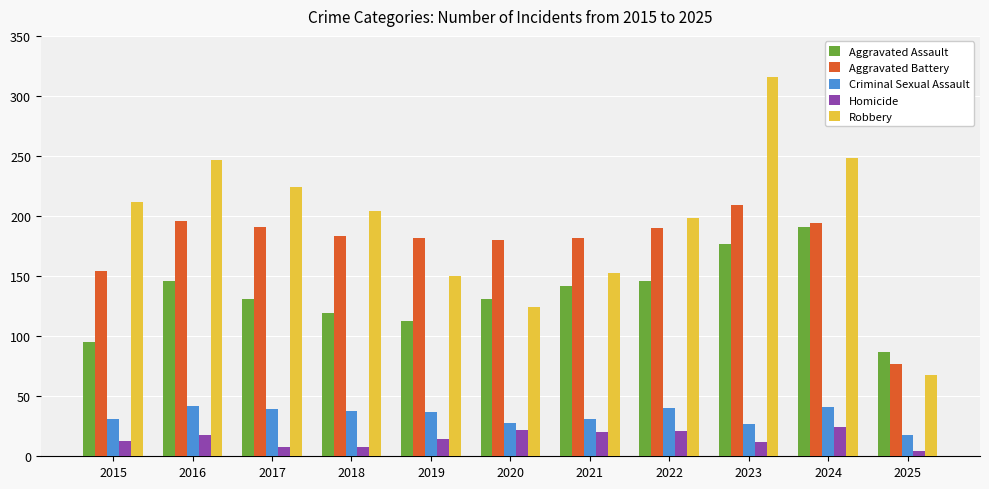

Count the number of data series in this chart.

5